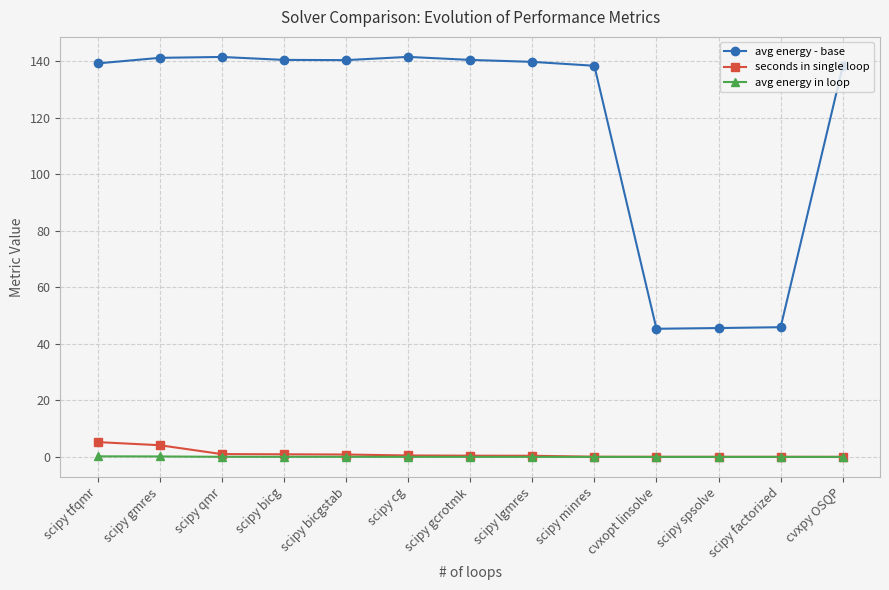

List the series in order of their peak value, lowest first.

avg energy in loop, seconds in single loop, avg energy - base